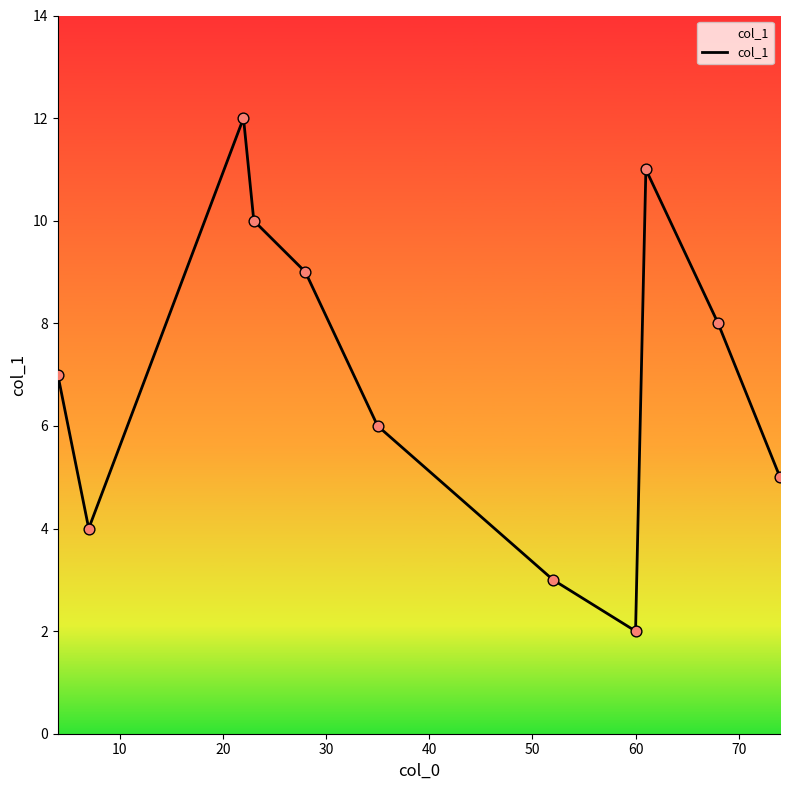

What is the maximum value shown in the chart?

12